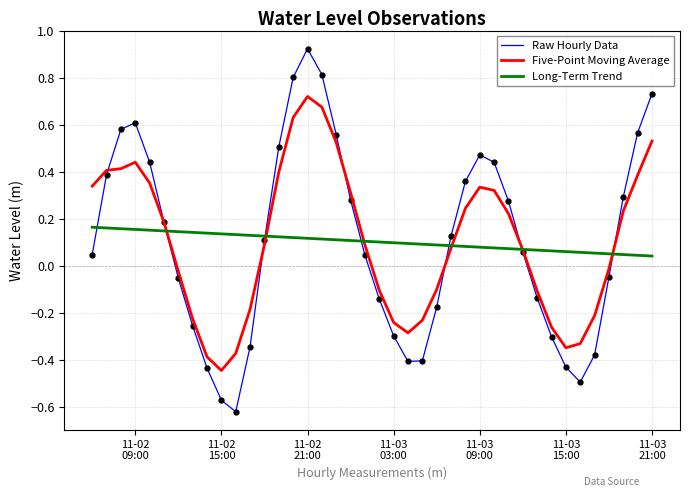

Rank the series by their maximum value, from highest to lowest.

Raw Hourly Data, Five-Point Moving Average, Long-Term Trend